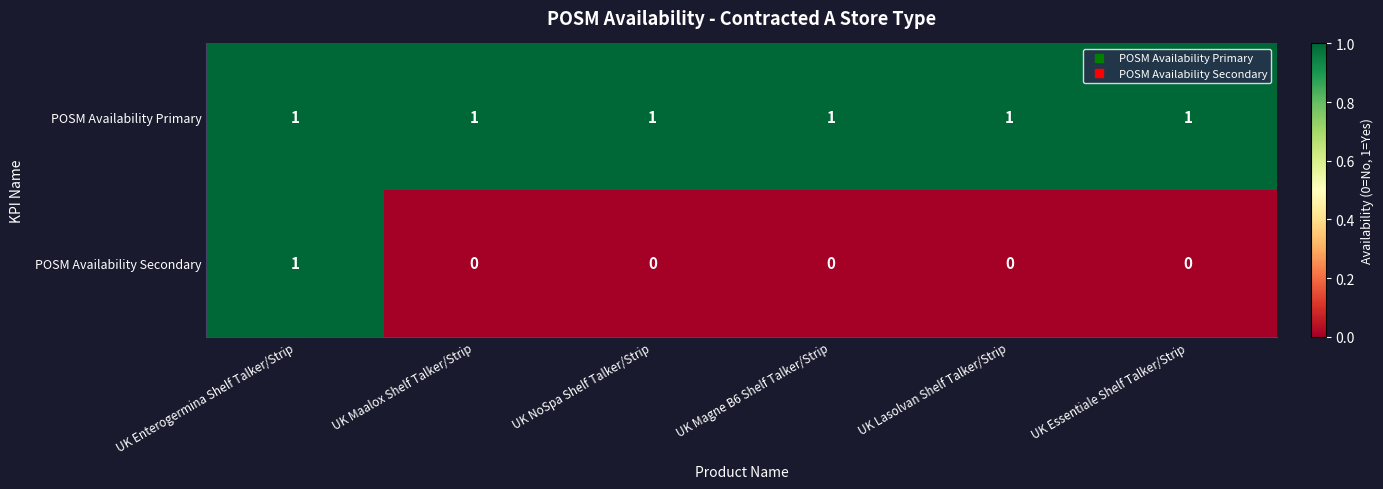

Count the number of data series in this chart.

2